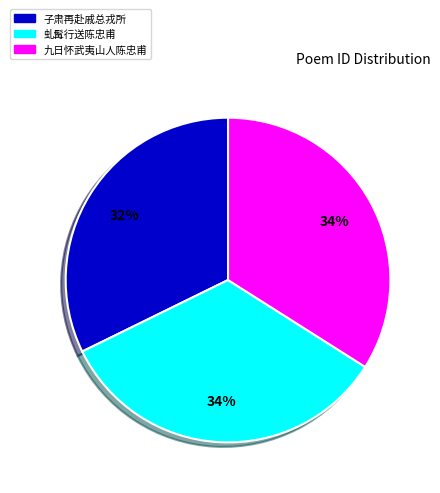

Does 虬髯行送陈忠甫 account for over 50% of the chart?

No